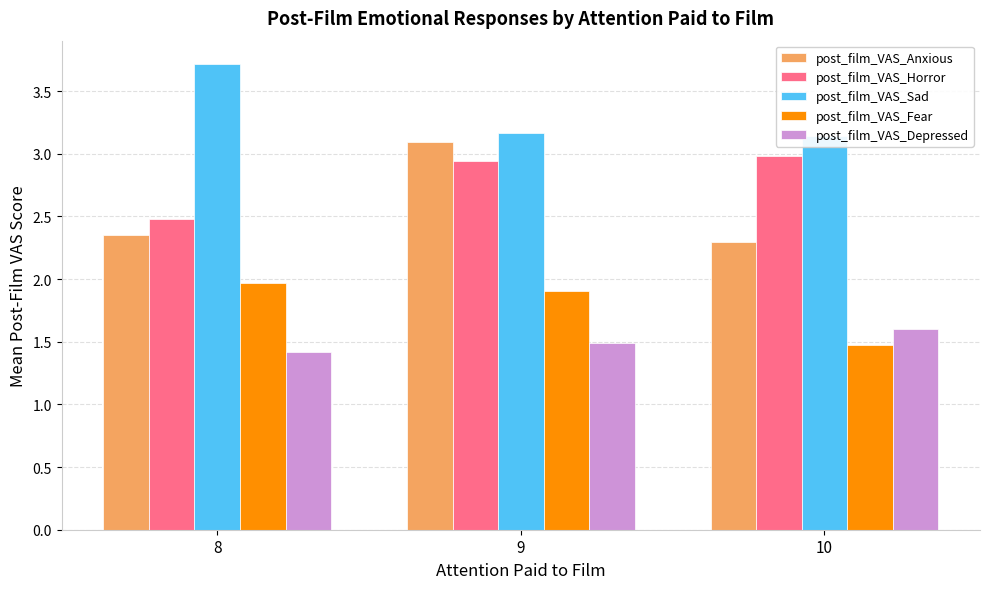

What is the greatest value displayed?

3.7